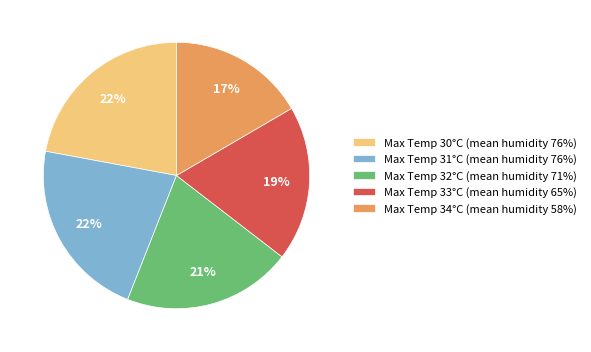

To the nearest percent, what is the average slice percentage?

20%